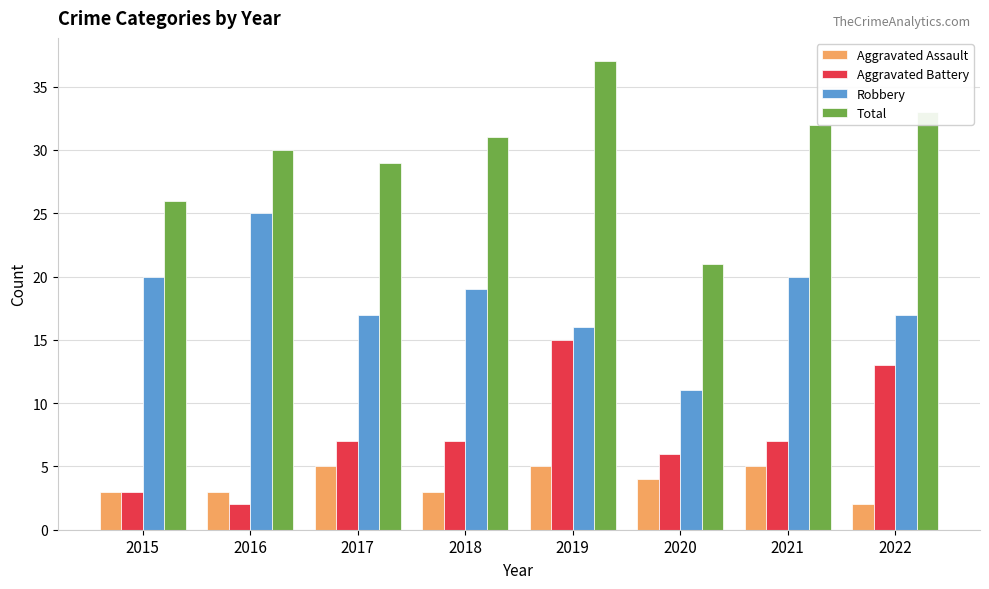

What is the value of the Total bar at the 6th from the left?

21